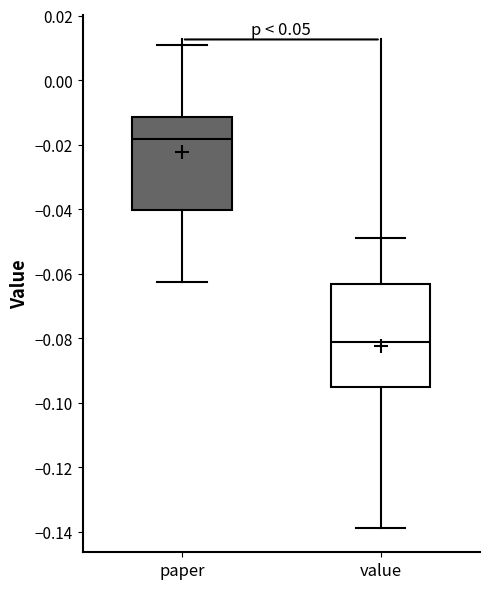

Where does the lower whisker of the box for paper end on the y-axis? The values are not printed on the chart, so give them approximately, as read against the axis.

-0.062